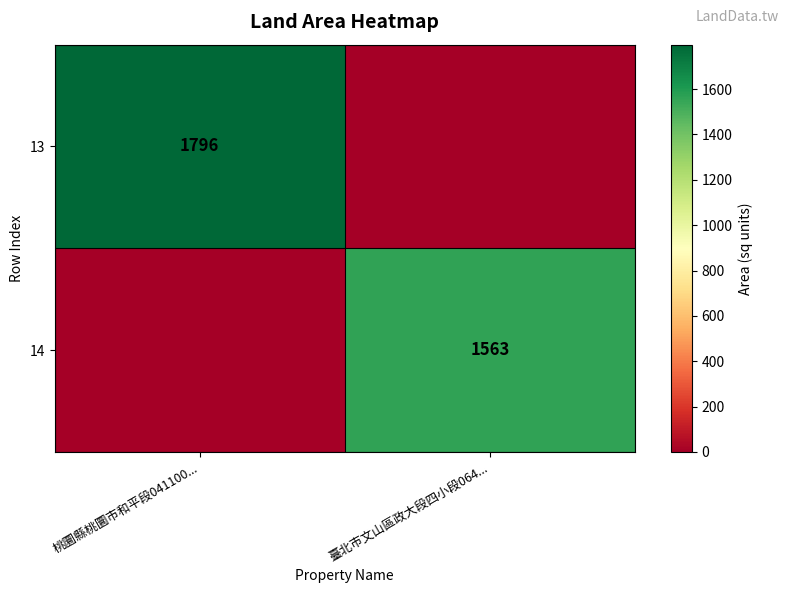

The 14 series shows 1563 at 臺北市文山區政大段四小段064.... True or false?

True